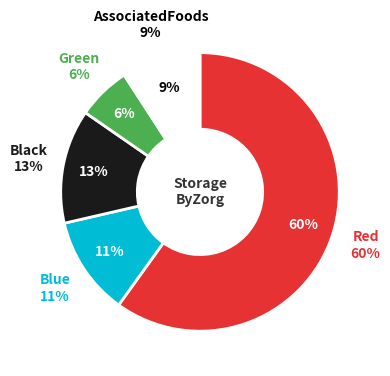

Does 8 represent more than half of the total?

No